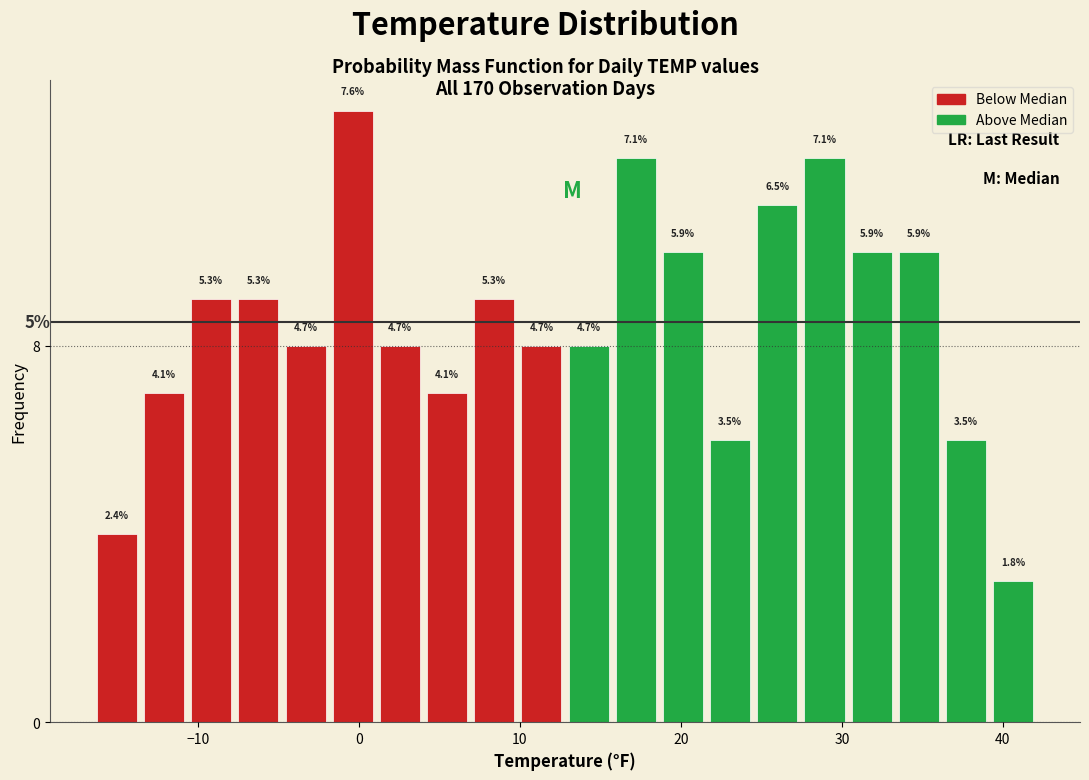

Read against the x-axis, roughly where is the centre of the tallest bar?

0